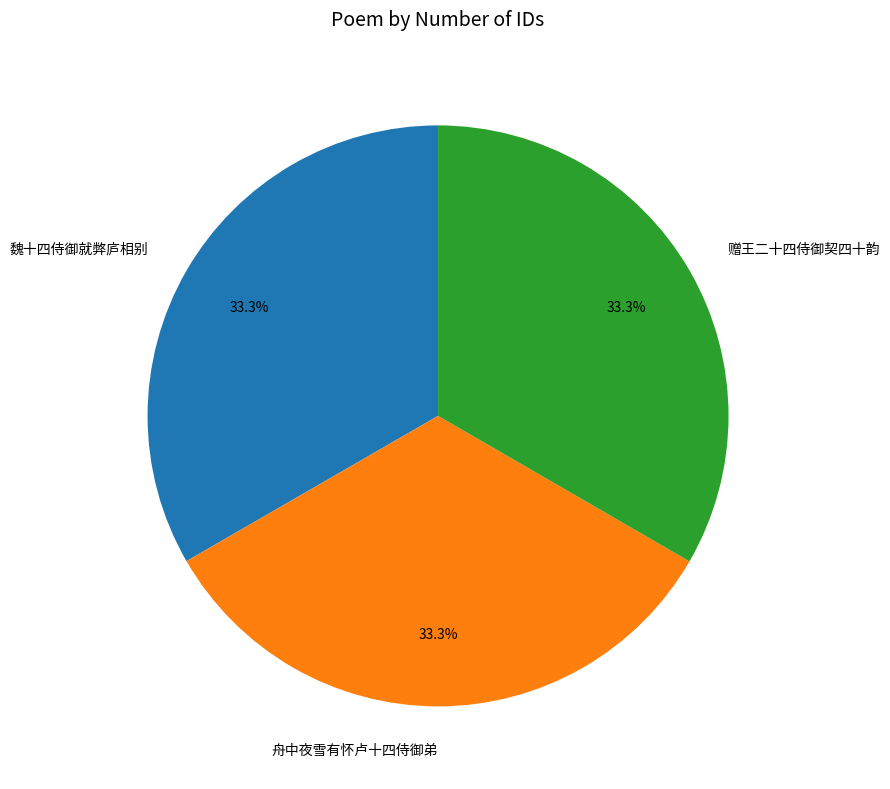

Approximately how many times larger is the value at 舟中夜雪有怀卢十四侍御弟 compared to 赠王二十四侍御契四十韵?

1.0